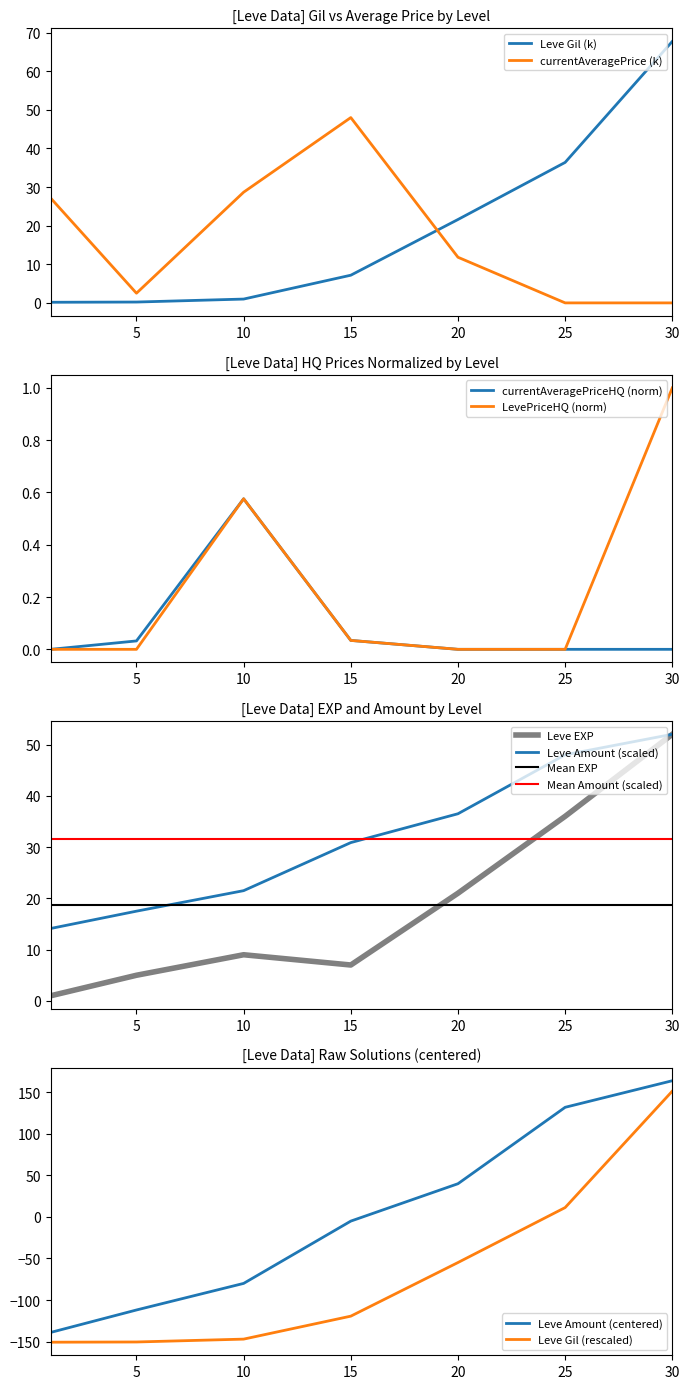

What value does the Leve Gil (k) series have at 30?

67.7